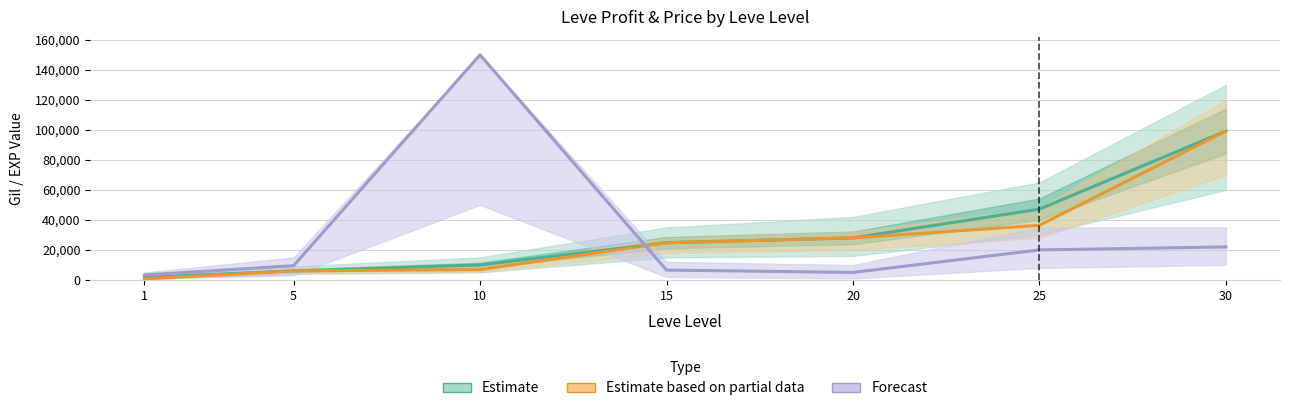

At which category is the sum across all series the highest?

30